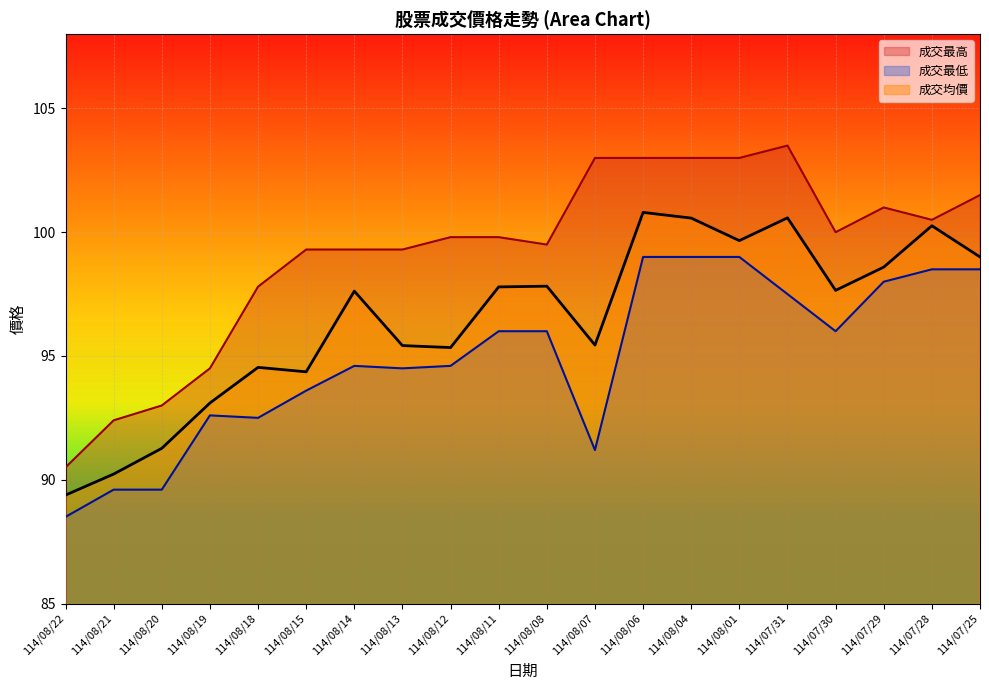

What is the value of the 成交最低 point at the 18th from the left?

98.0